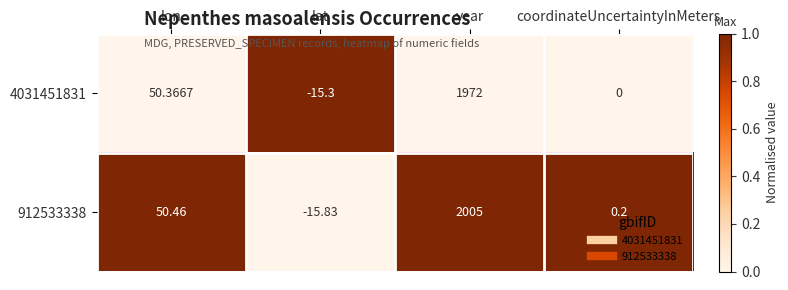

At which category does the chart reach its minimum across all series?

lat